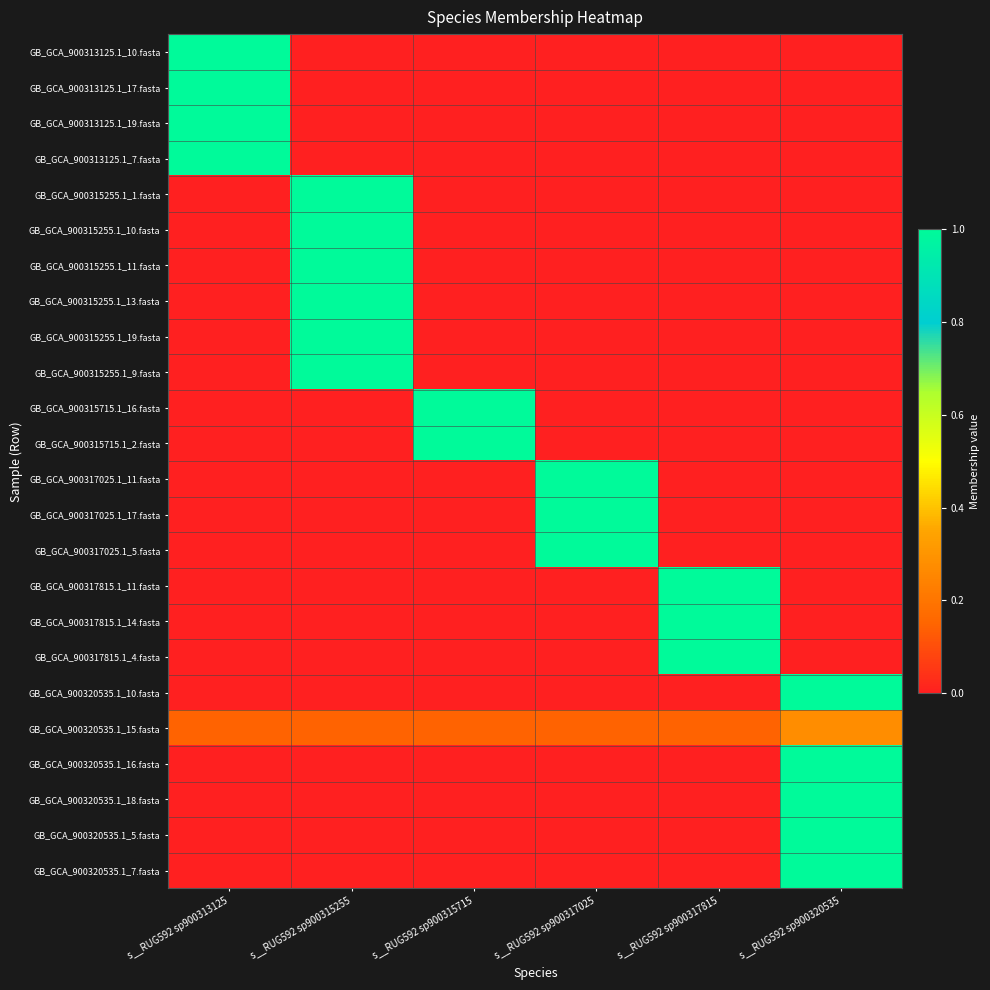

How many categories are shown in the chart?

6